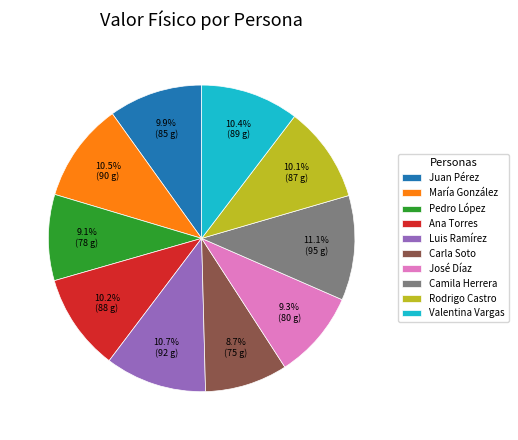

True or false: Pedro López accounts for 9% of the total.

True